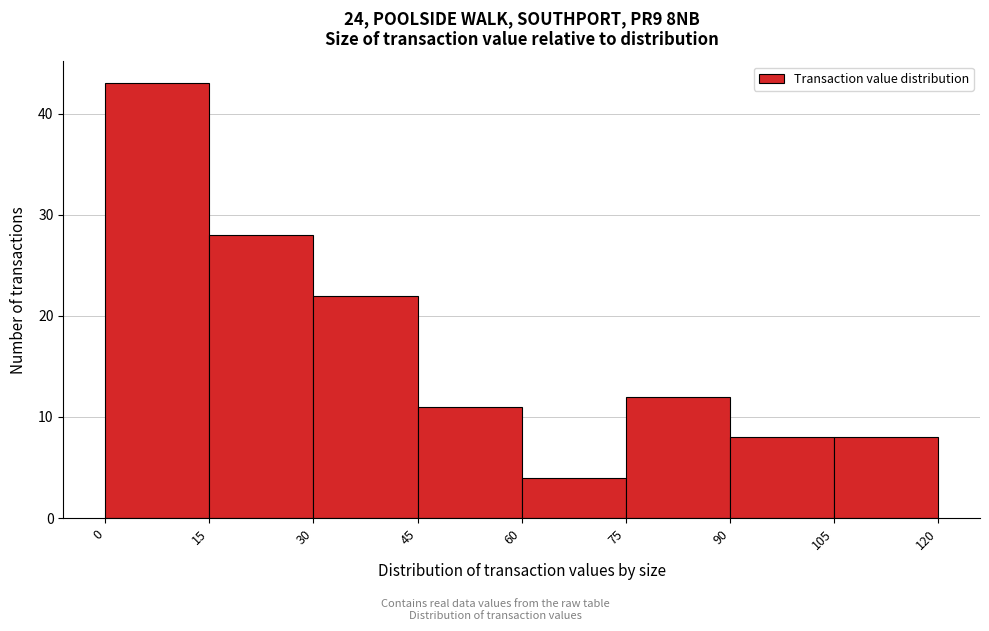

How tall is the bar that spans 105 to 120 on the x-axis? The values are not printed on the chart, so give them approximately, as read against the axis.

8